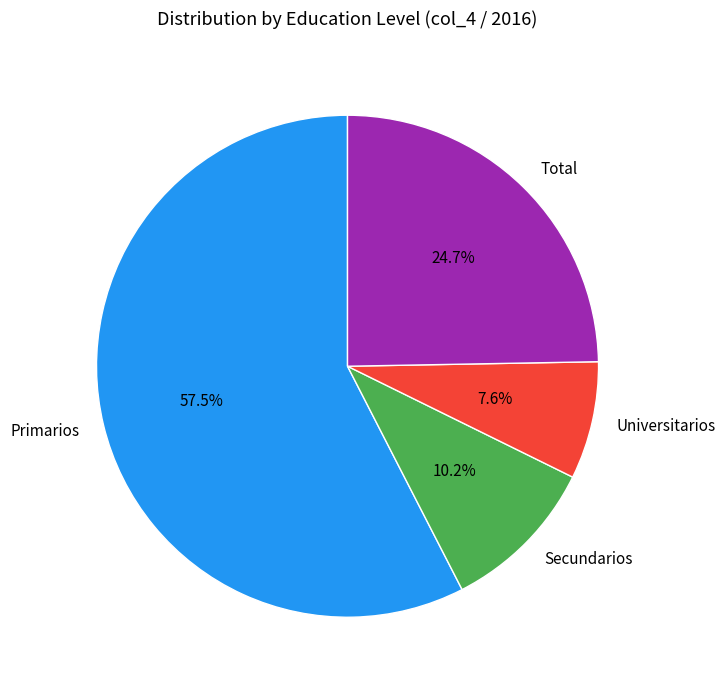

Count the number of slices in the pie.

4